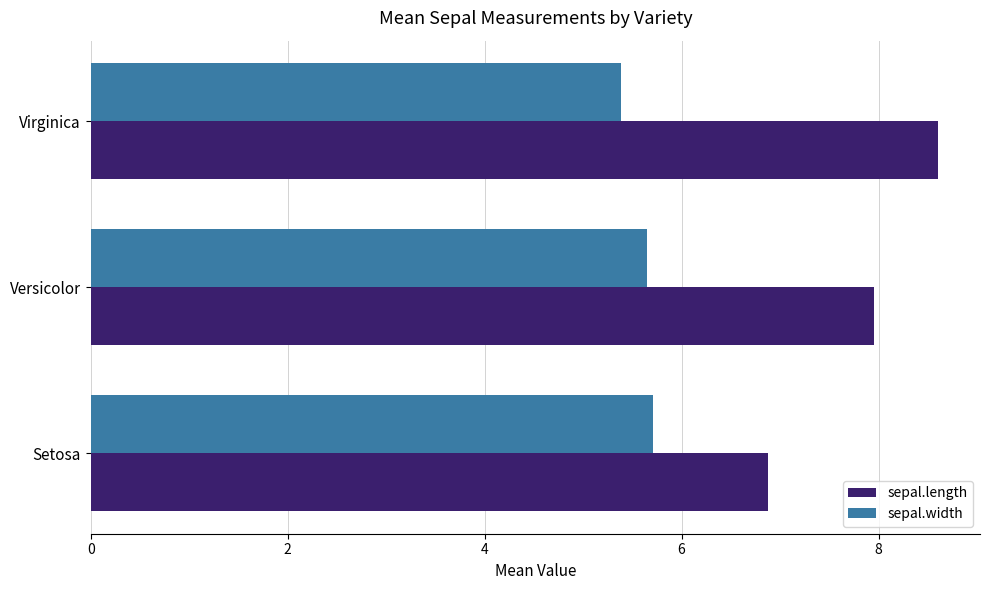

Rank the series by their maximum value, from highest to lowest.

sepal.length, sepal.width